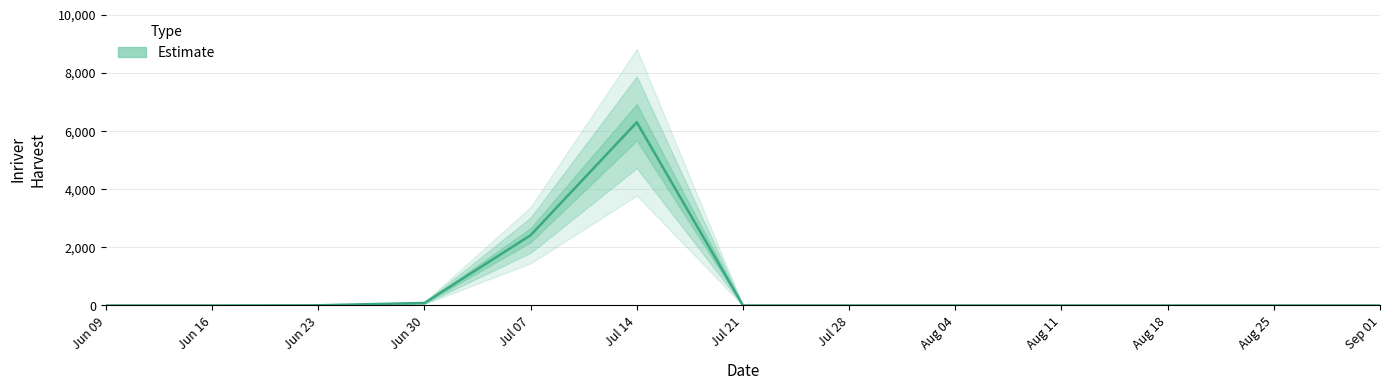

How many lines are shown in the chart?

1